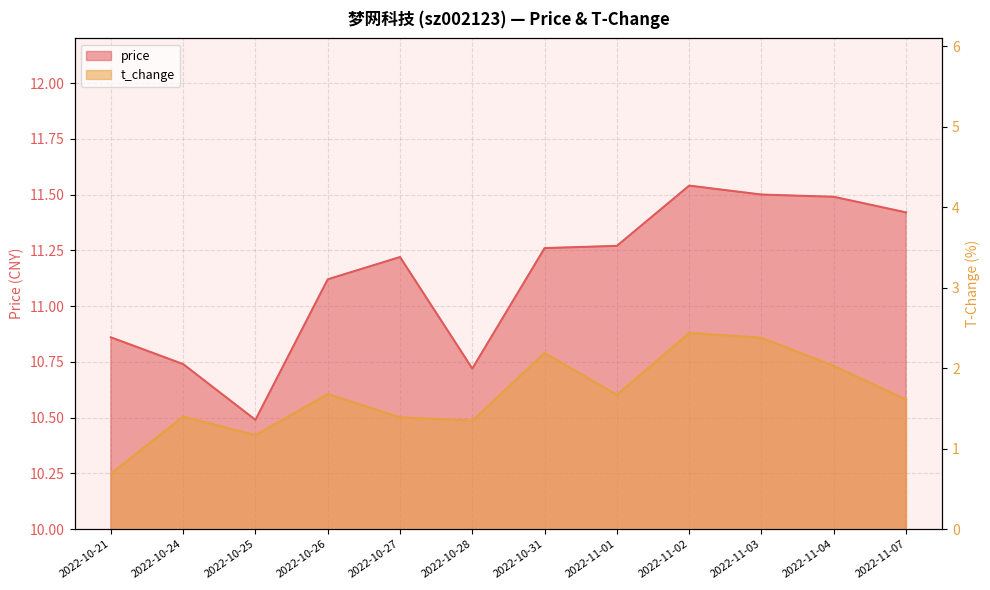

At which category does t_change reach its first local valley?

2022-10-25